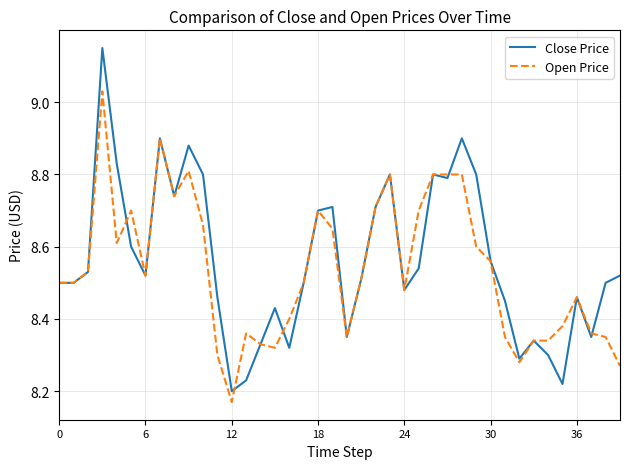

List the series in order of their peak value, highest first.

Close Price, Open Price